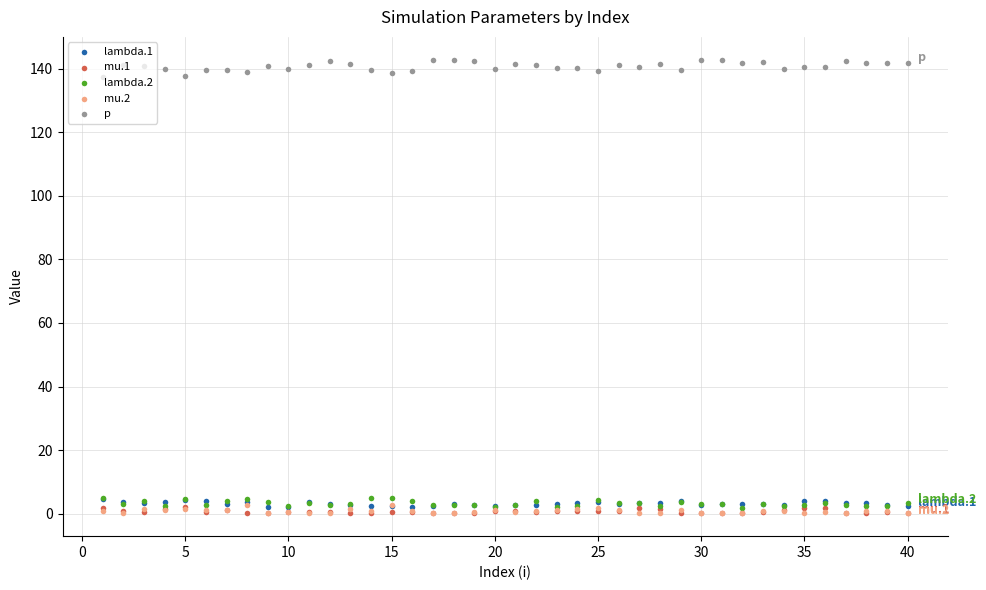

At how many categories does at least one series exceed 79?

40